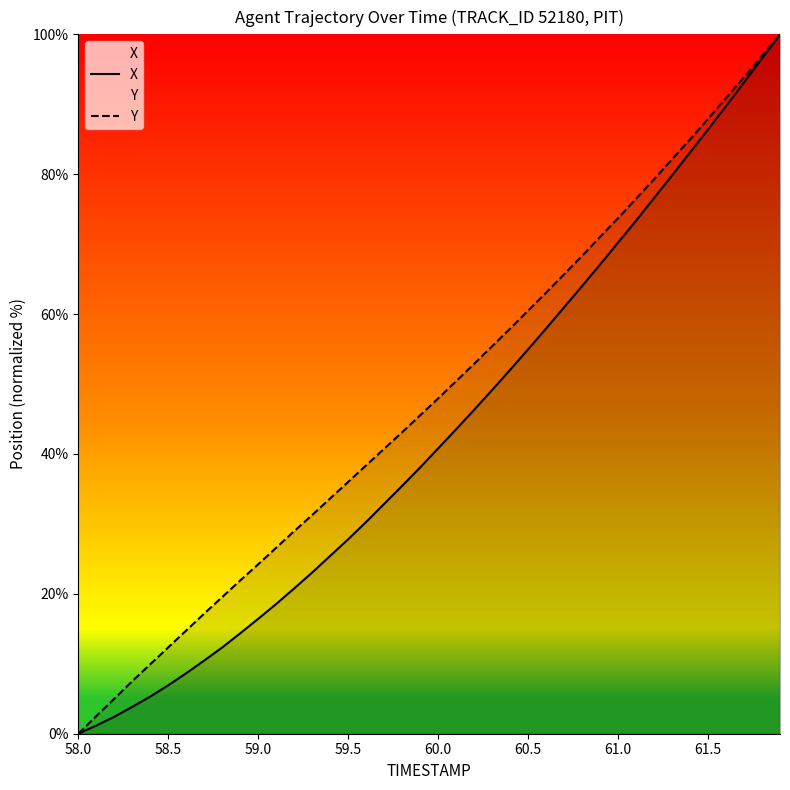

Does the chart have visible grid lines?

No